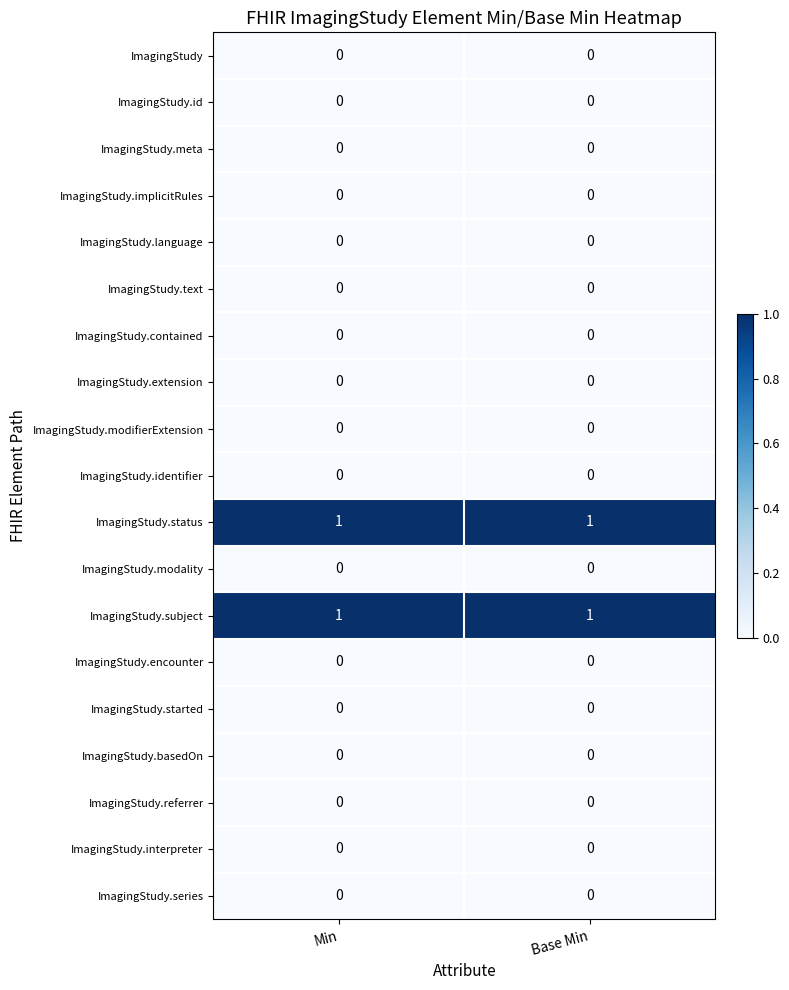

The value of ImagingStudy.subject at Min is 1. True or false?

True